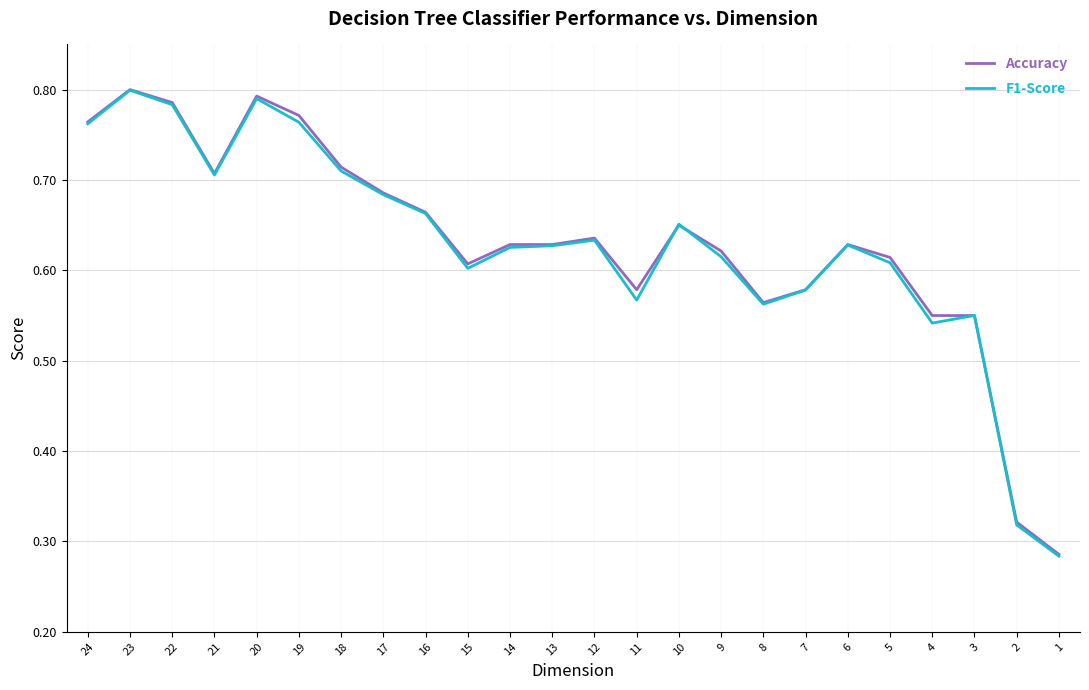

At which label is F1-Score closest to 0?

1